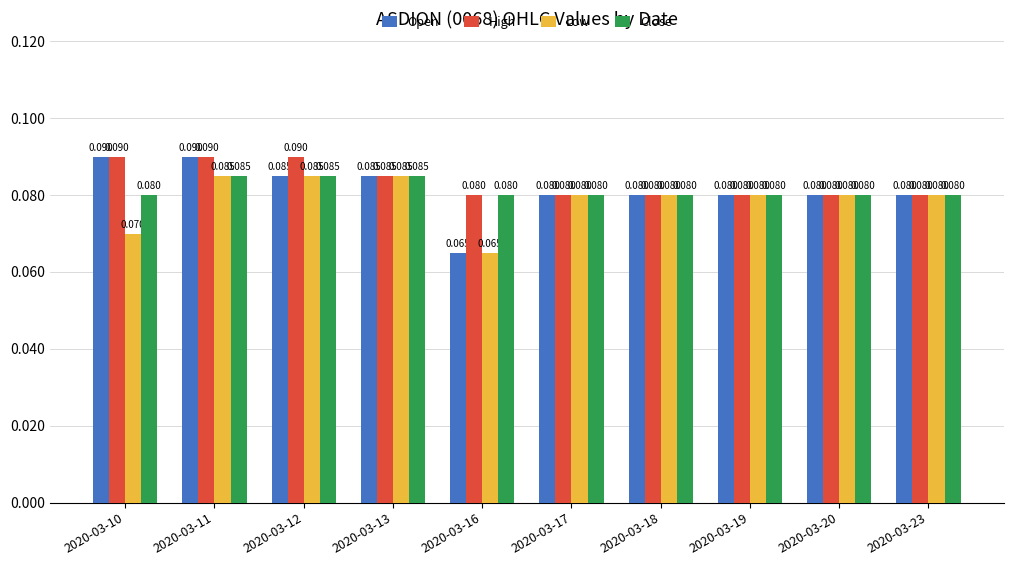

Which series has the widest spread of values?

Open